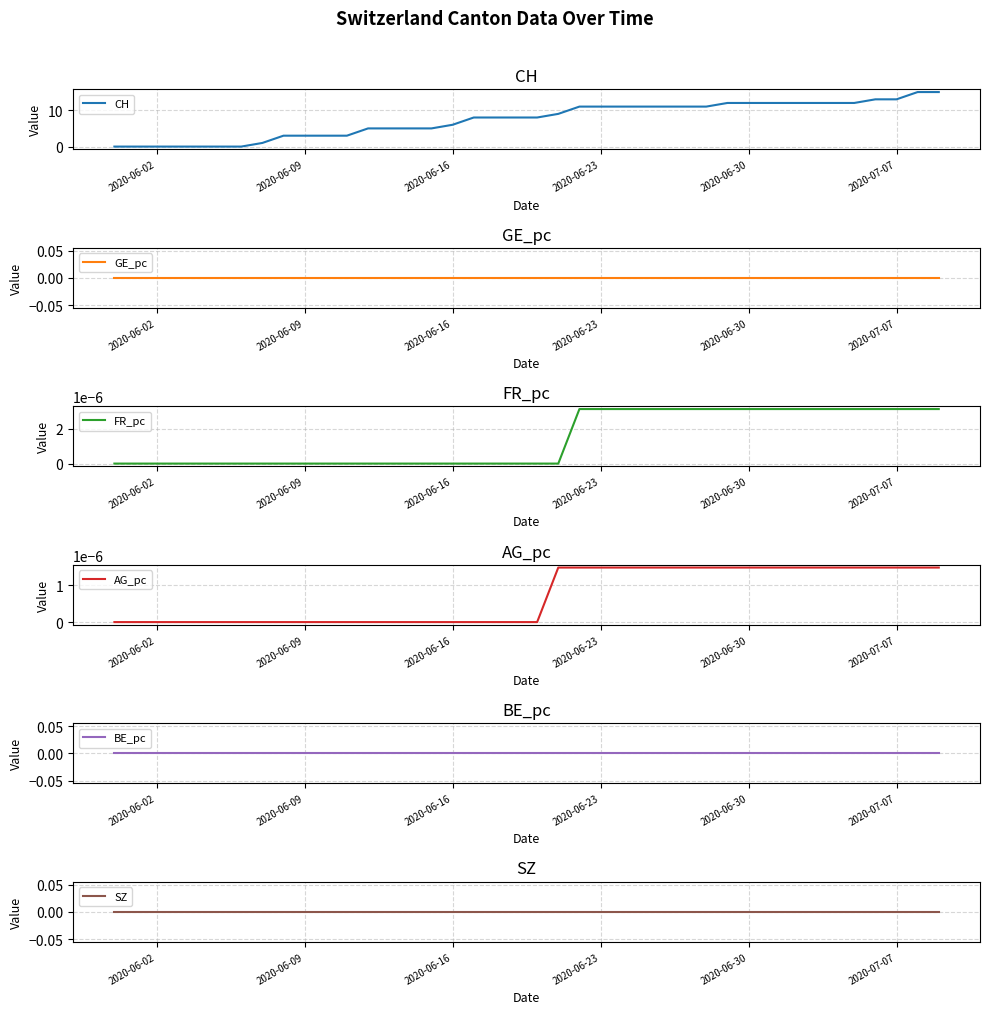

How many data points does each series have?

40